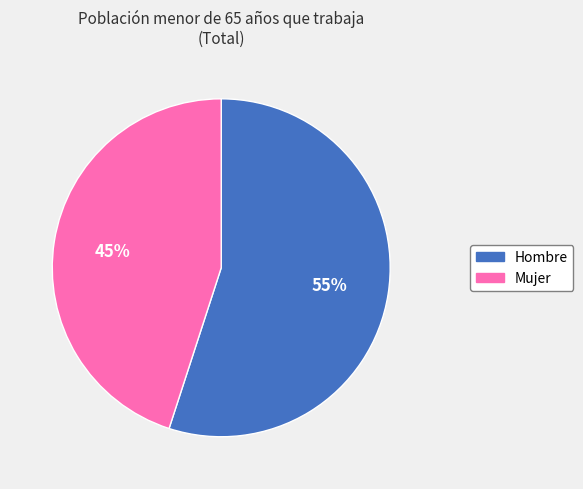

The Hombre slice represents 47% of the pie. True or false?

False